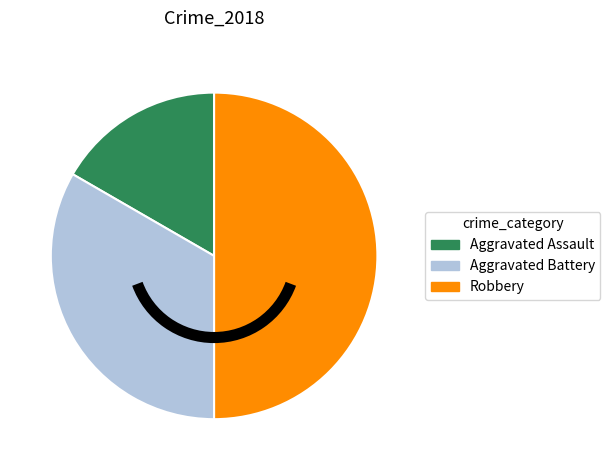

Is the sum of Robbery and Aggravated Battery greater than half?

Yes